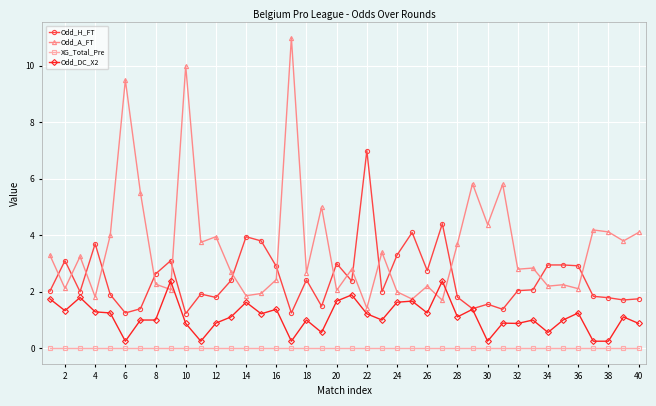

Which series has the widest spread of values?

Odd_A_FT